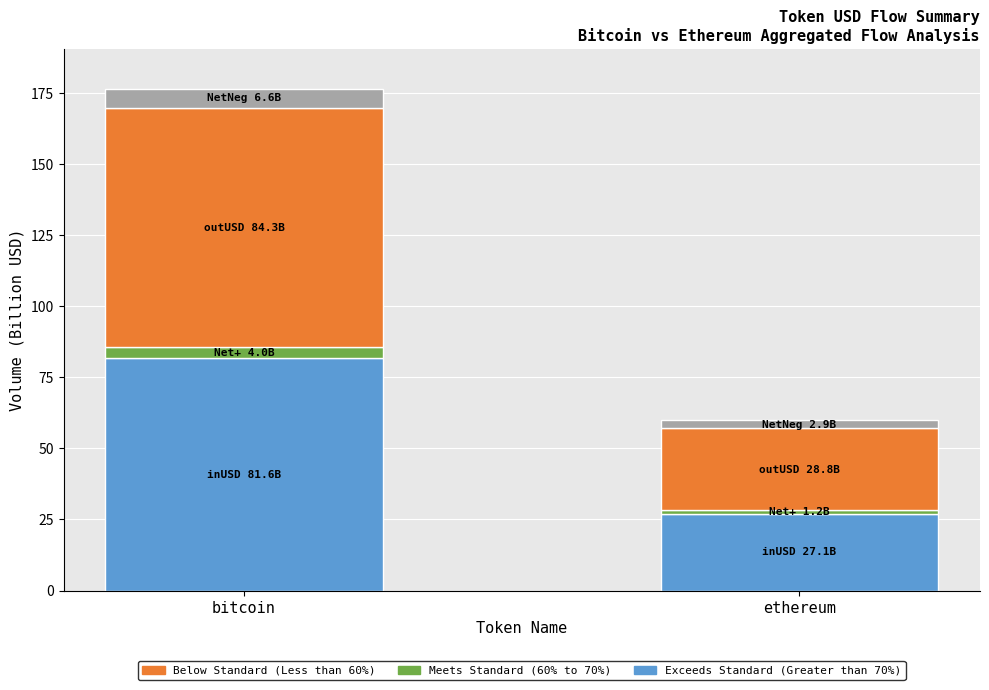

At which category is the sum across all series the highest?

bitcoin